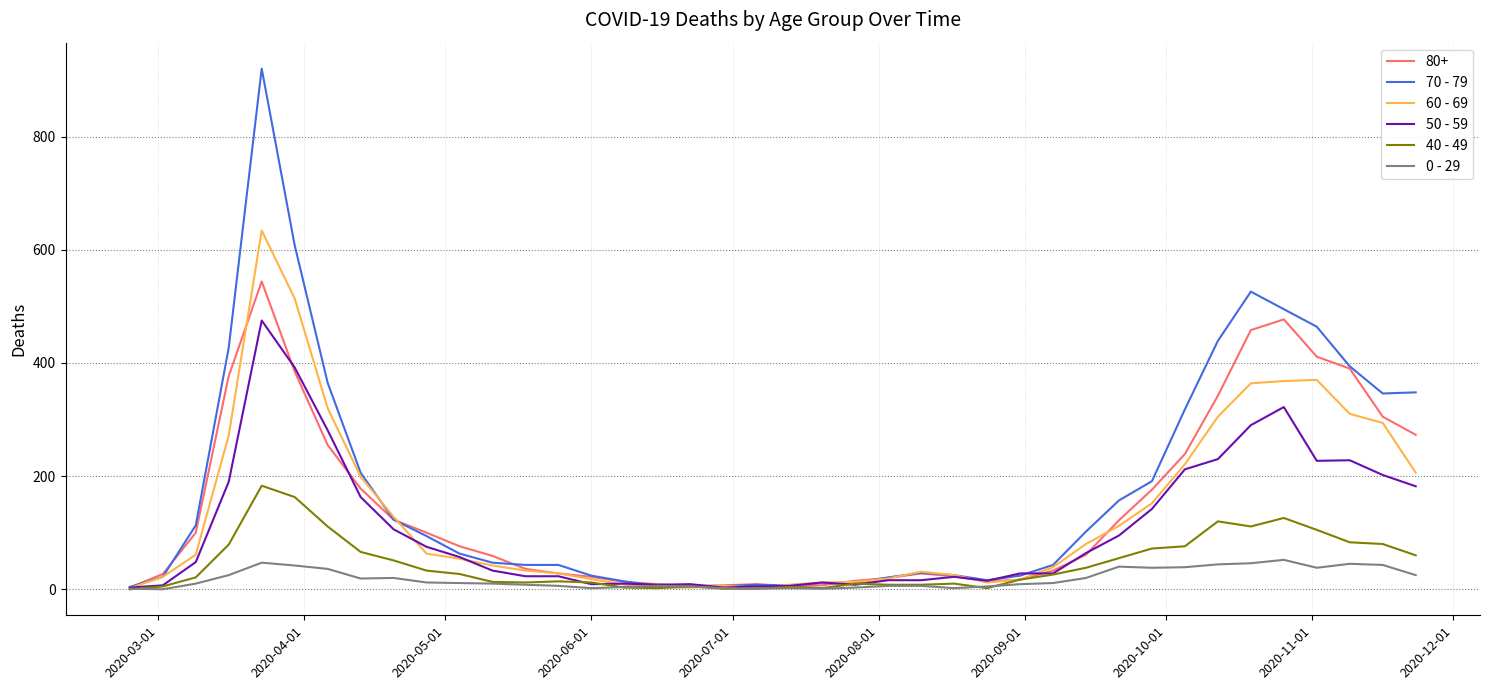

Which series has the widest spread of values?

70 - 79